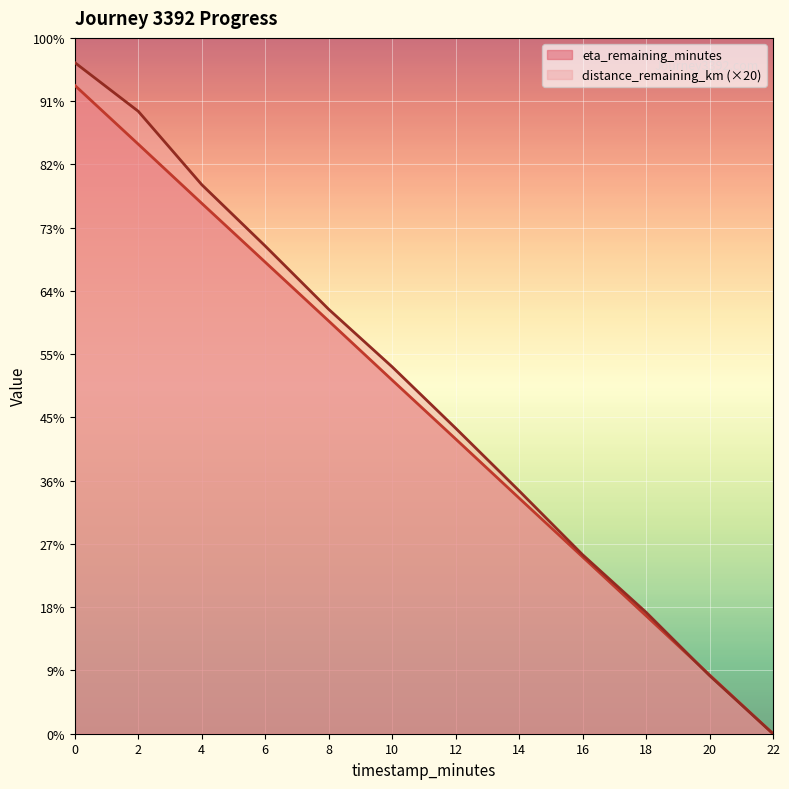

Which category has the lowest value across all series?

22.0